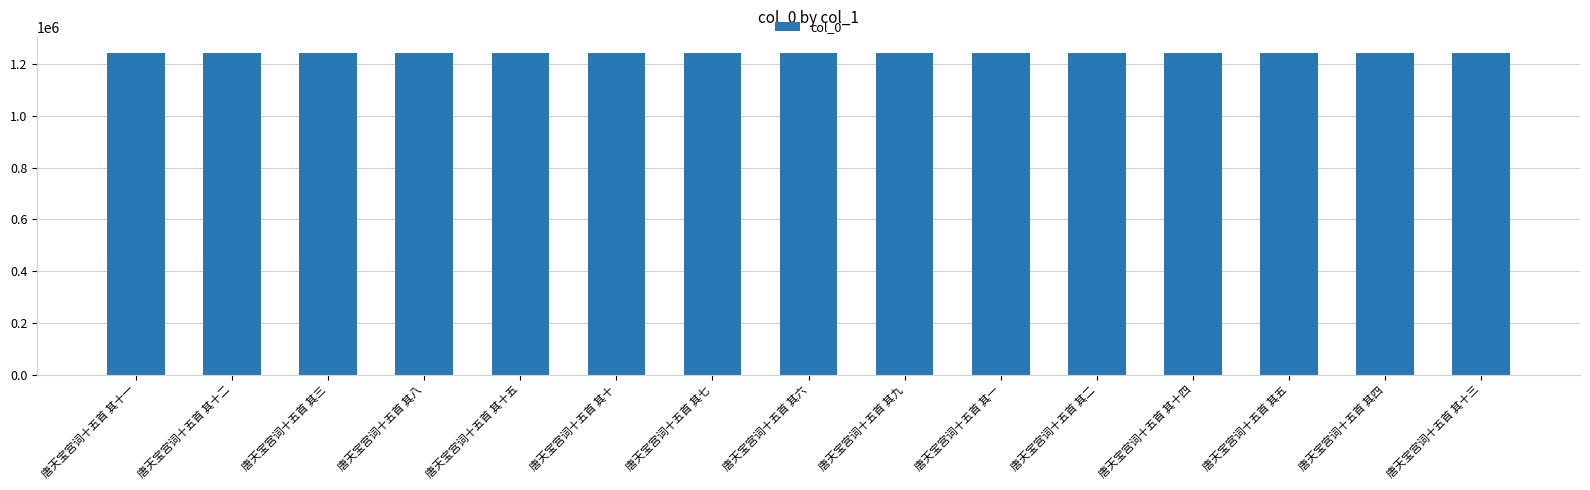

What is the approximate value at 唐天宝宫词十五首 其一?

1243188